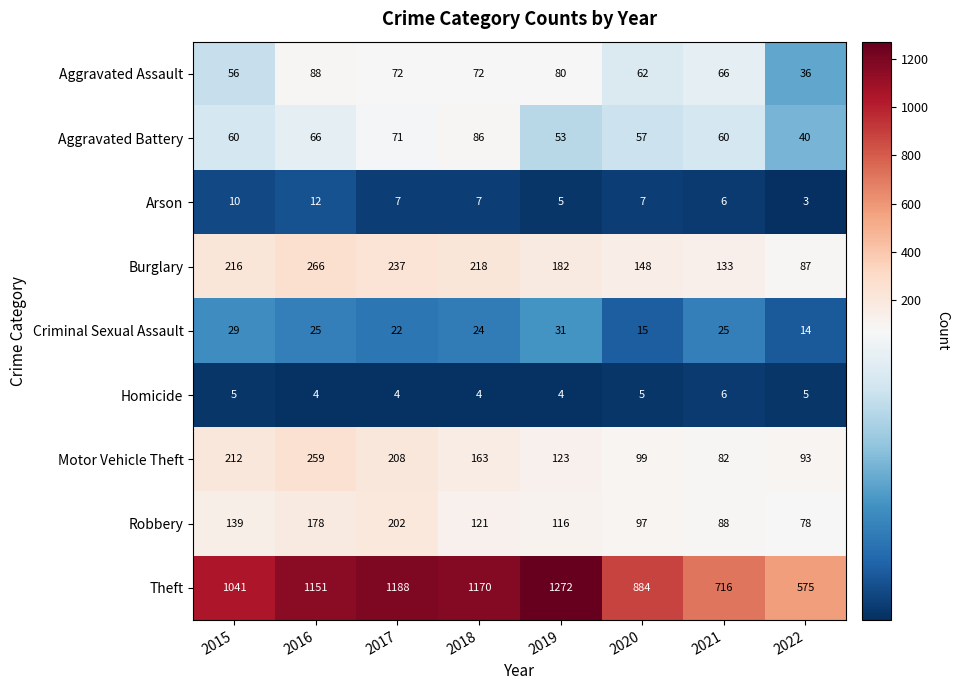

What is the maximum value for Theft?

1272